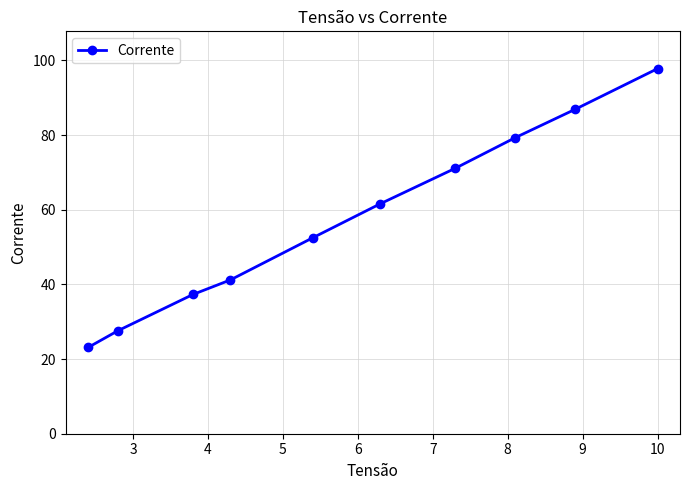

What is the greatest value displayed?

97.8